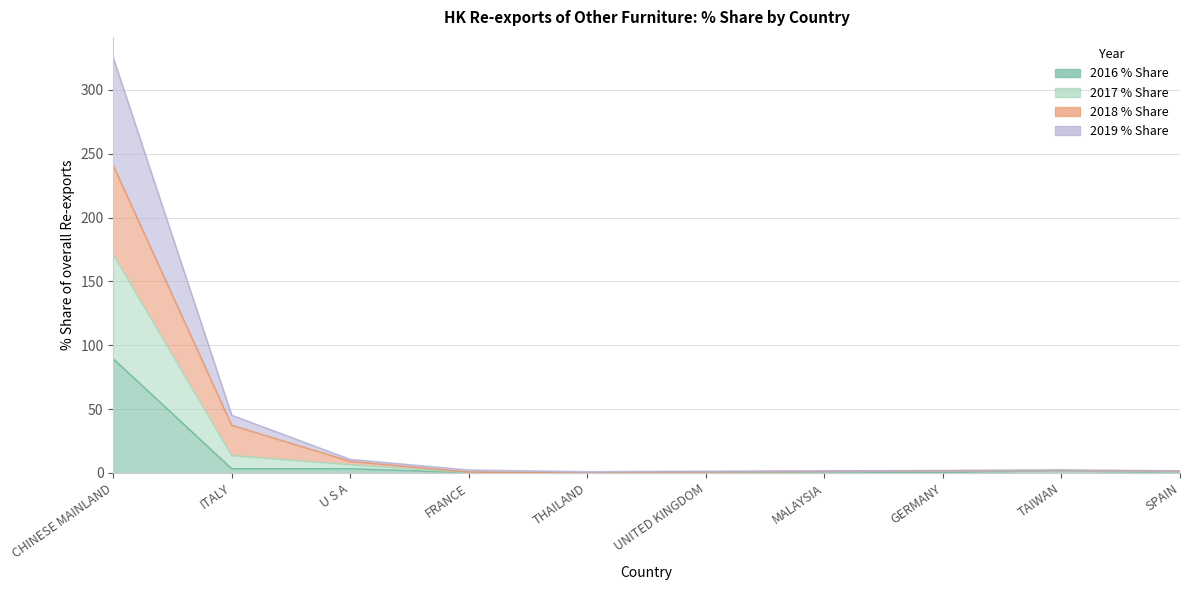

What is the sum of all 2016 % Share values?

99.6